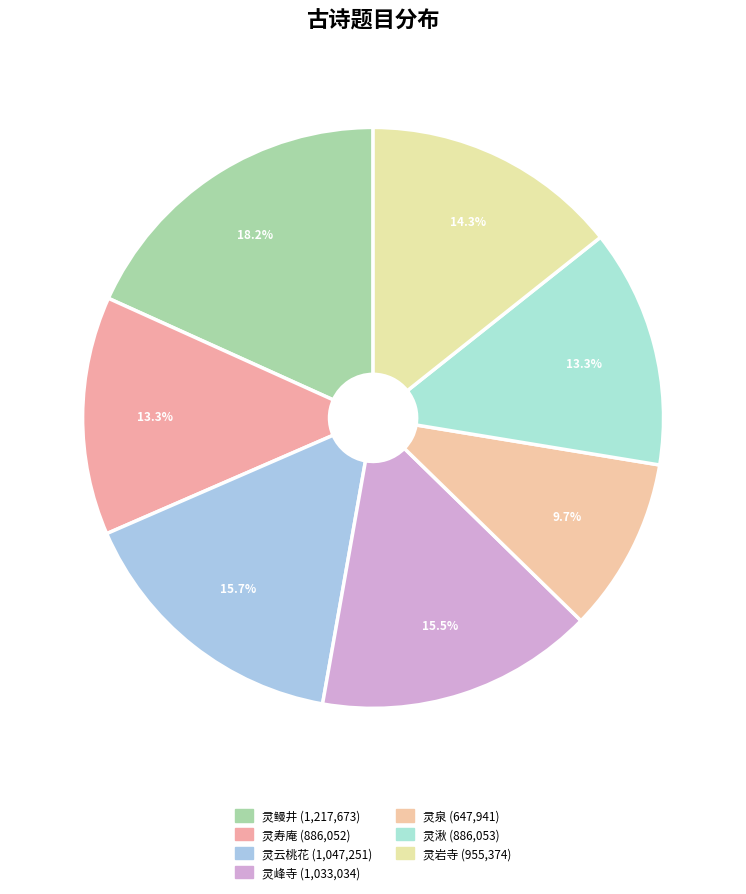

Does any single category account for the majority?

No